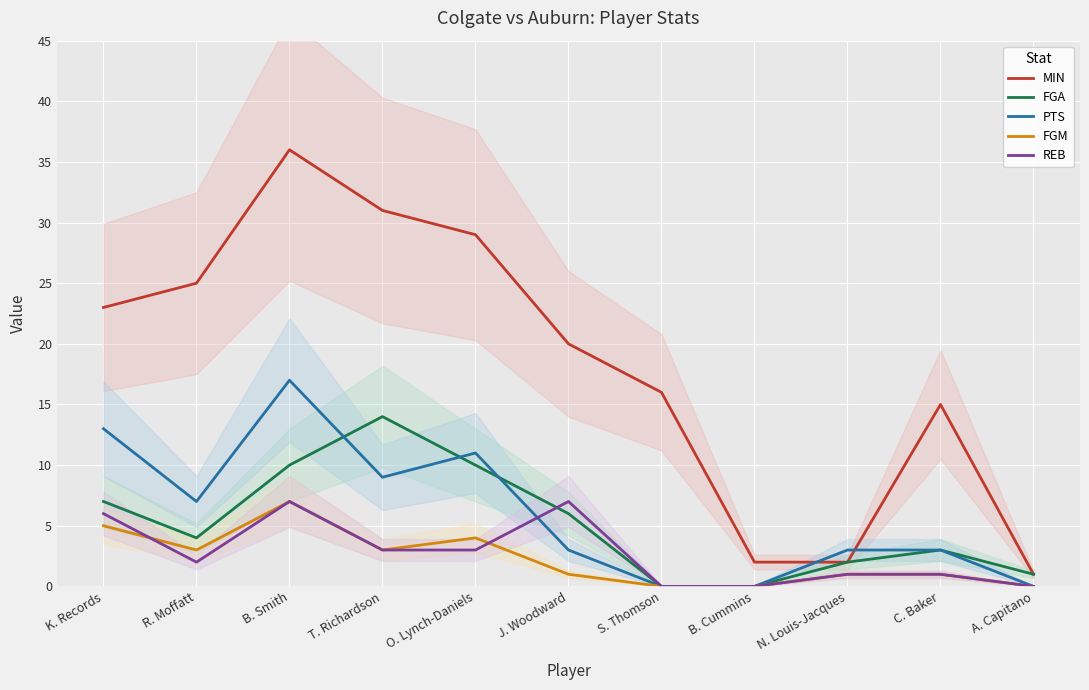

Read the PTS value at N. Louis-Jacques, to the nearest 5.

5